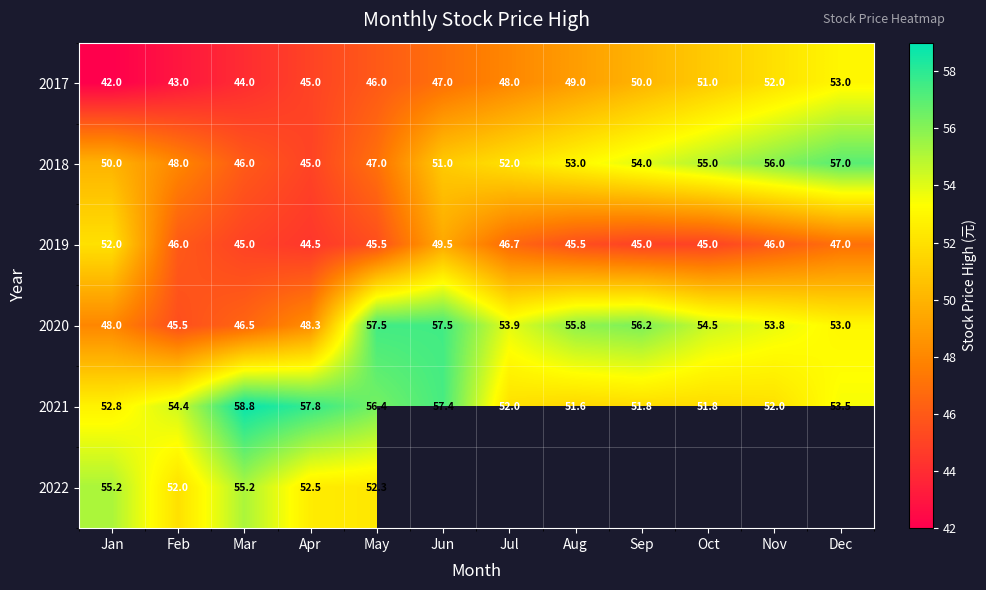

Is the value of 2017 at Sep greater than the value of 2022 at Feb?

No